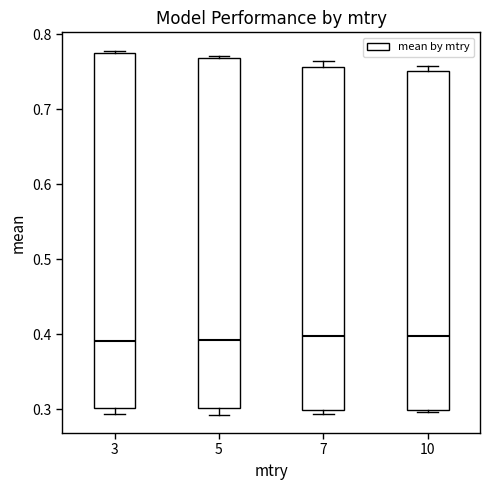

Reading left to right, transcribe this box plot: for each box, give where its median line is, the range the box spans, and where its two whiskers end, as read against the y-axis. The values are not printed on the chart, so give them approximately, as read against the axis.

3: median 0.39, box 0.30 to 0.78, whiskers 0.29 to 0.78 (just above the box's upper edge)
5: median 0.39, box 0.30 to 0.77, whiskers 0.29 to 0.77 (just above the box's upper edge)
7: median 0.40, box 0.30 to 0.76, whiskers 0.29 to 0.76 (just above the box's upper edge)
10: median 0.40, box 0.30 to 0.75, whiskers 0.30 to 0.76